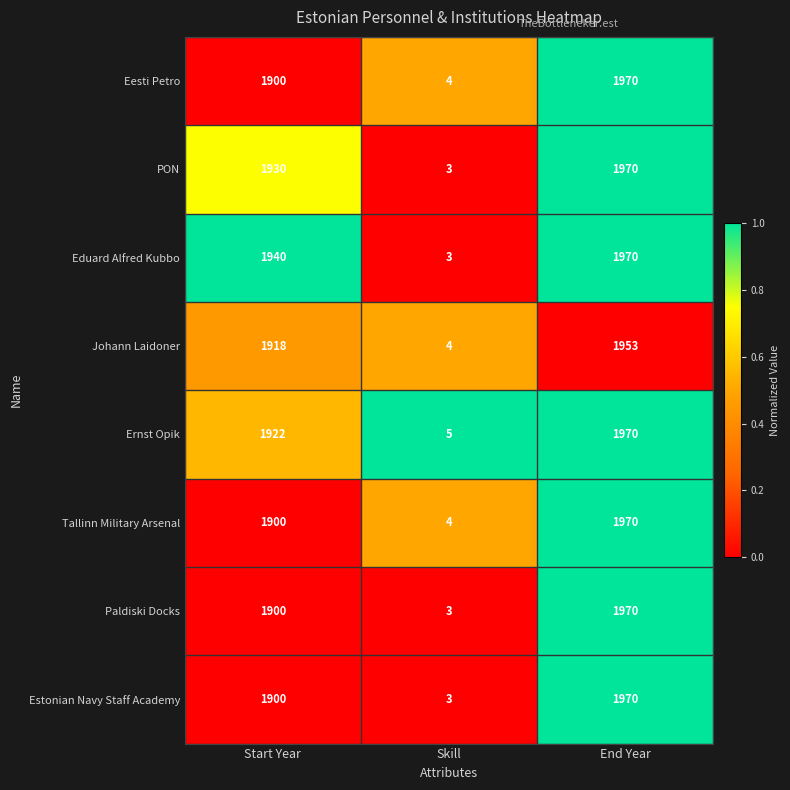

What is the difference between the highest and lowest values at End Year?

17